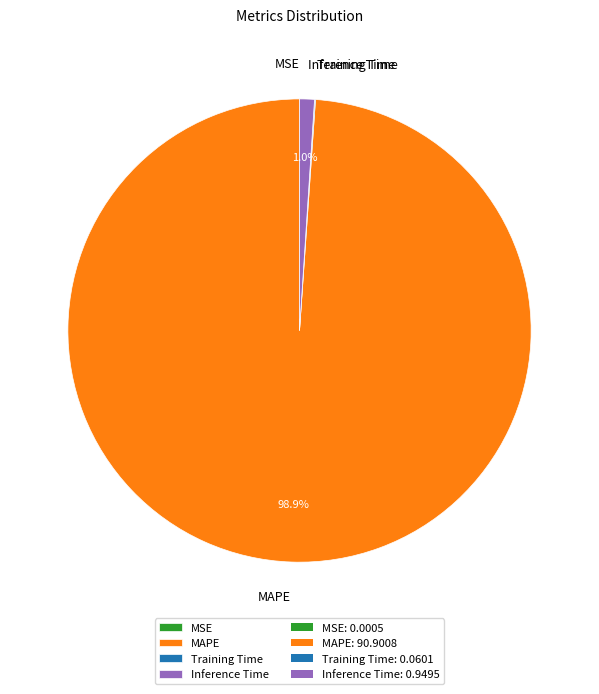

What is the largest slice in the pie chart?

MAPE